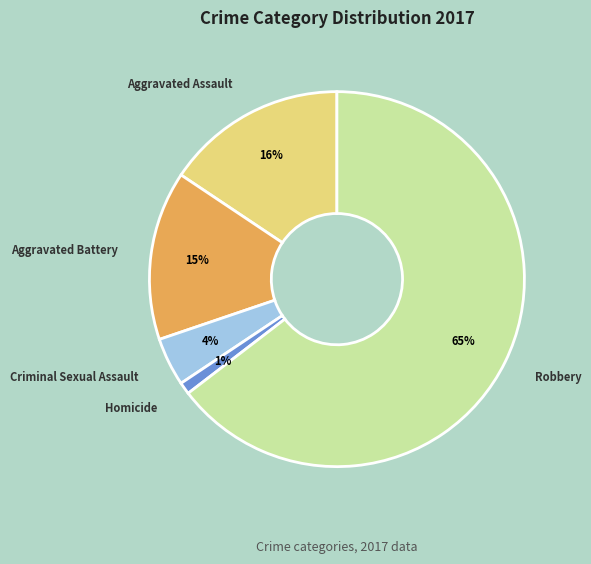

To the nearest percent, what is the combined percentage of Homicide and Criminal Sexual Assault?

5%